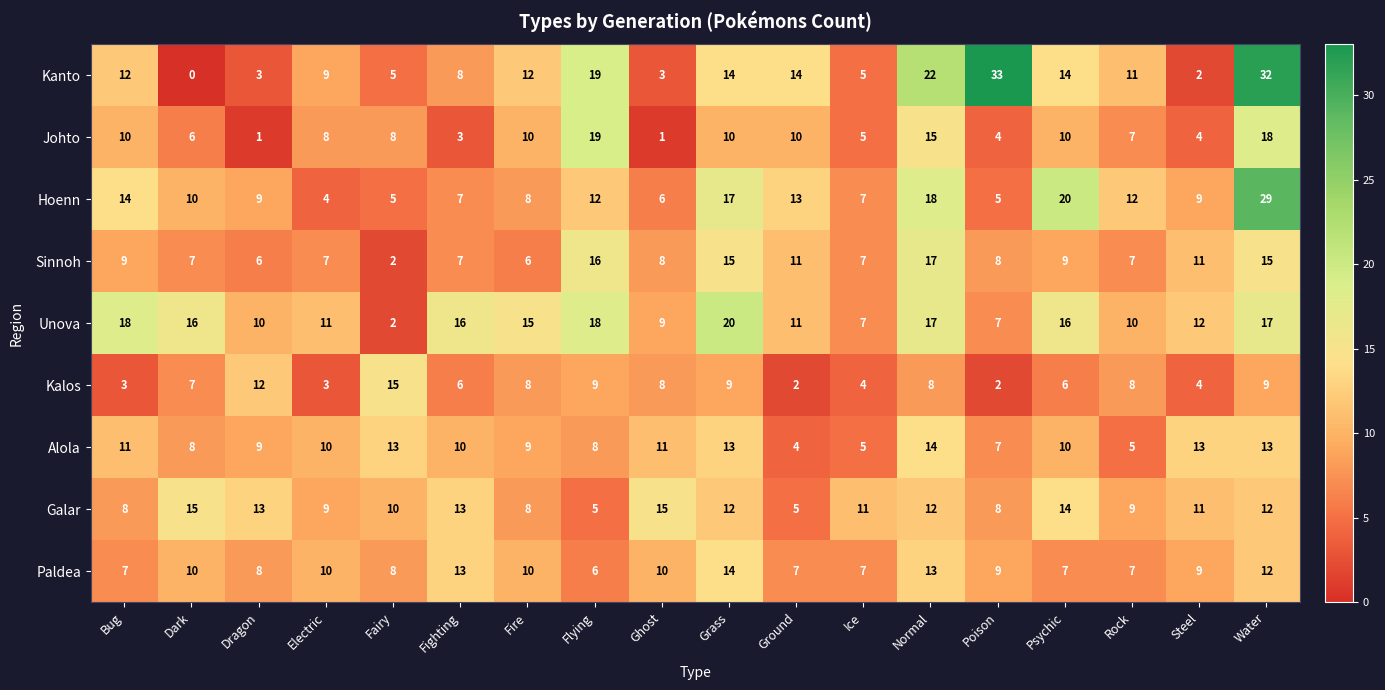

The value of Paldea at Poison is 12. True or false?

False